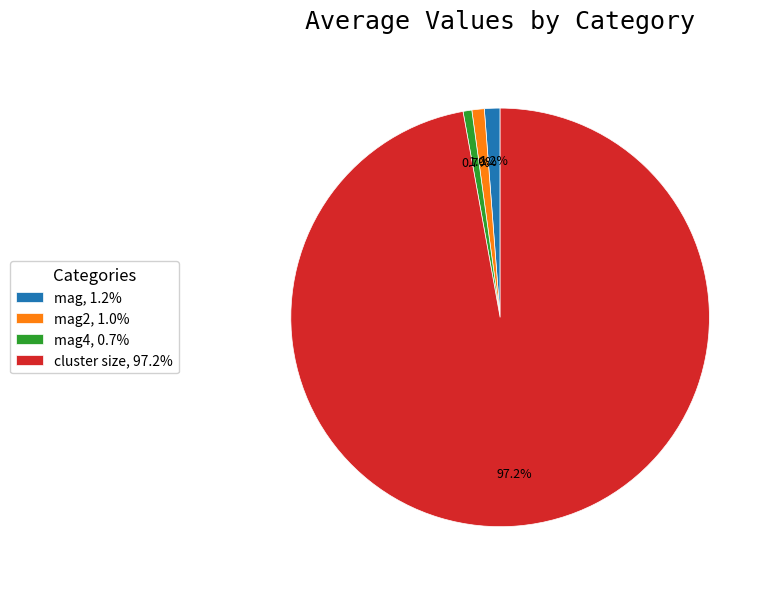

What is the largest slice in the pie chart?

cluster size, 97.2%